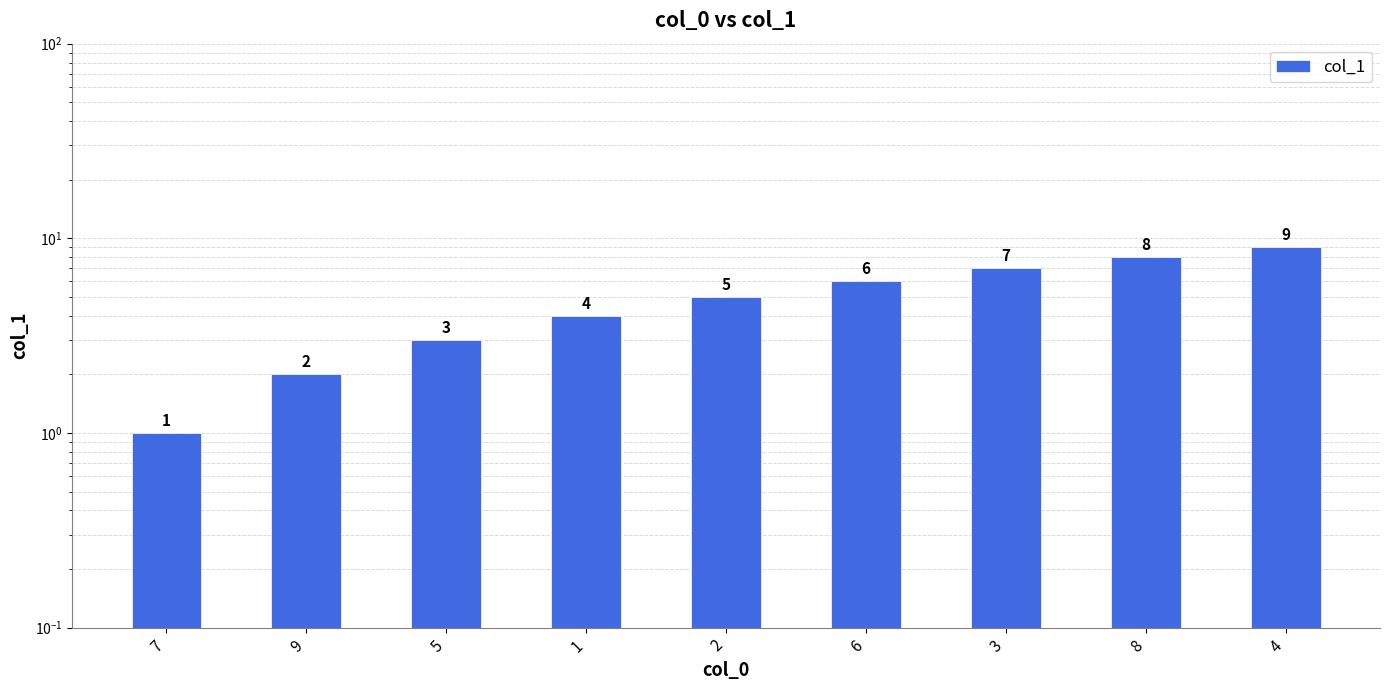

True or false: the data shows 7 at 3.

True